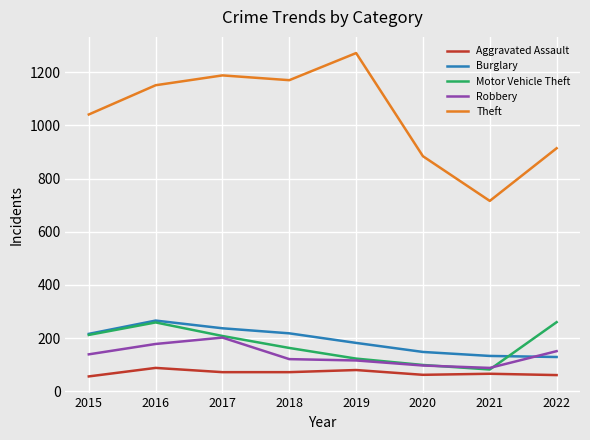

True or false: Aggravated Assault has a value of 80 at 2019.

True